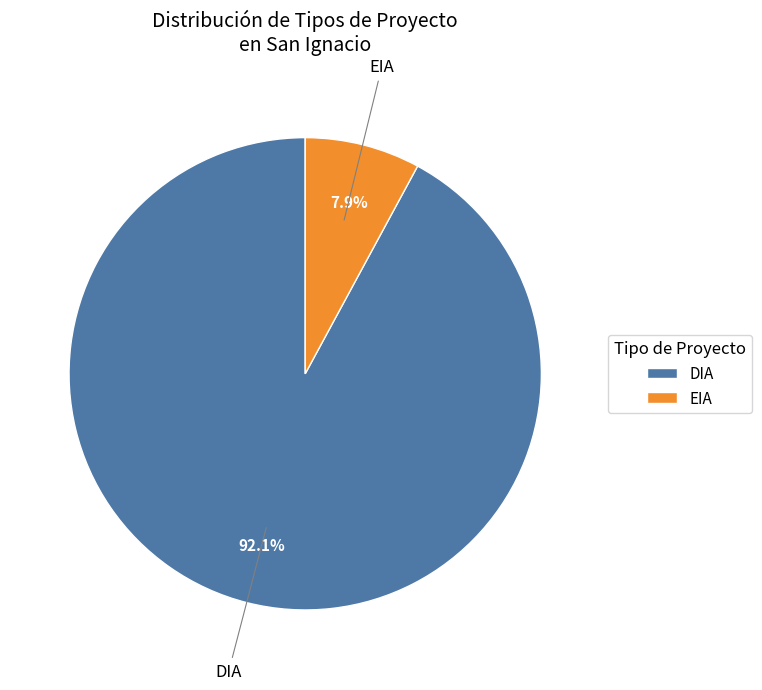

To the nearest percent, what is the difference between the largest and smallest slice percentages?

84%